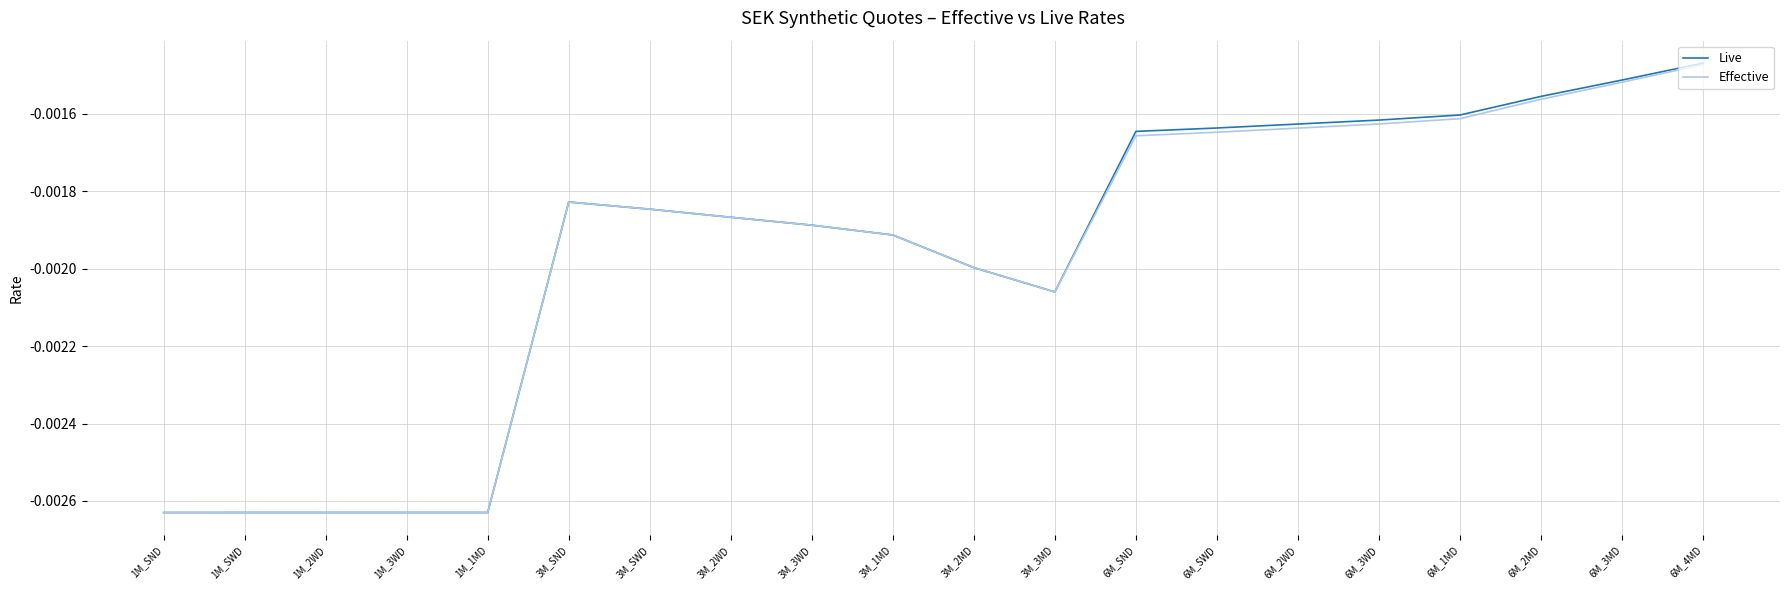

Between 6M_SWD and 6M_4MD, which series saw the biggest shift?

Effective